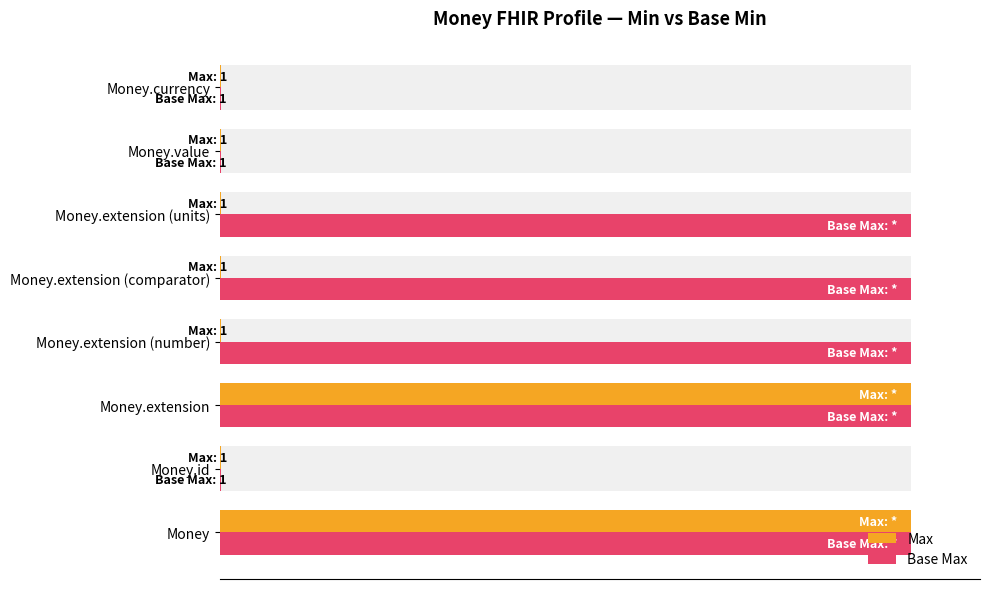

What is the difference between the maximum and second lowest values in the Base Max series?

99.9